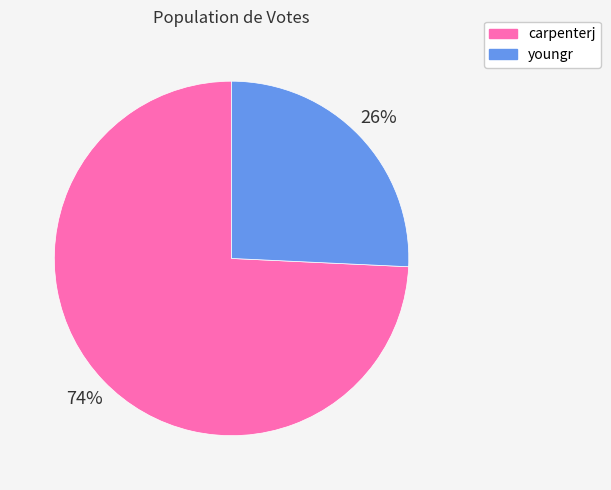

Is it true that youngr is 26% of the pie?

True